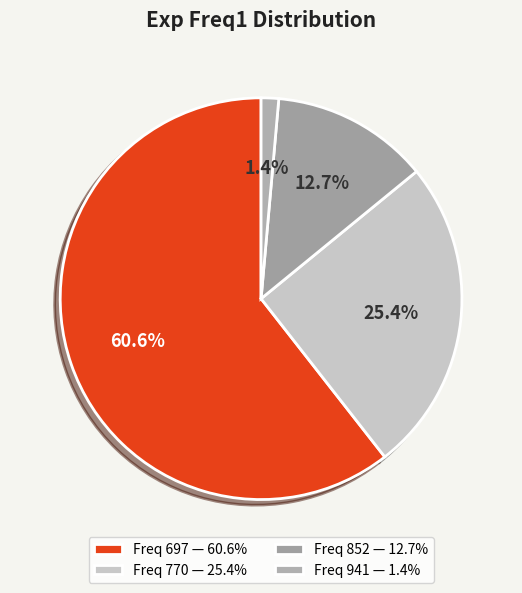

Rank the categories by value from highest to lowest.

Freq 697 — 60.6%, Freq 770 — 25.4%, Freq 852 — 12.7%, Freq 941 — 1.4%